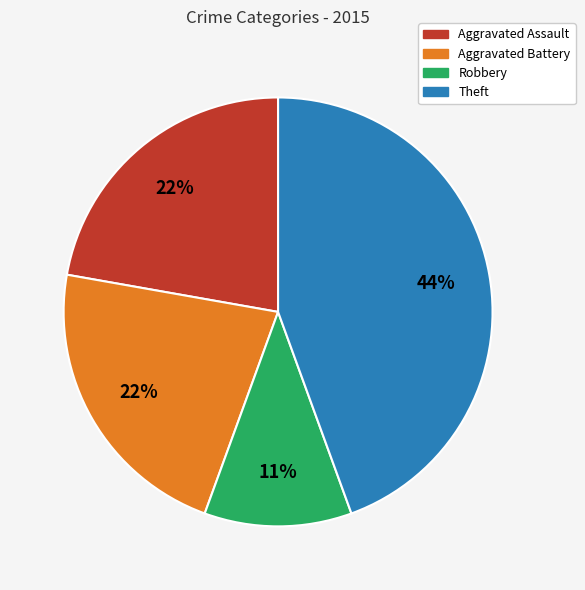

Between Aggravated Assault and Theft, which is larger?

Theft